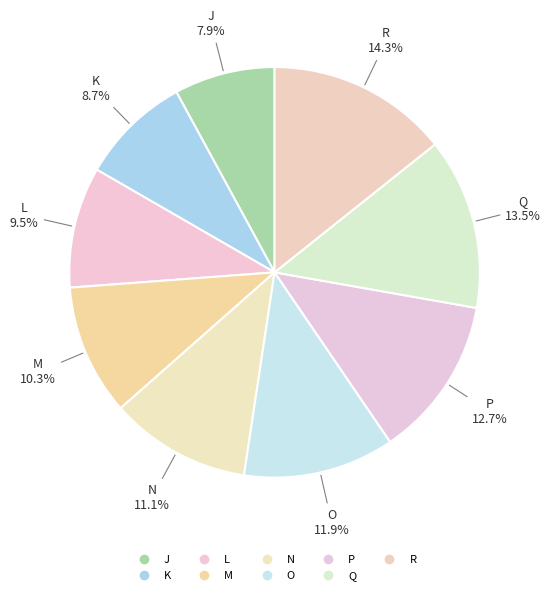

To the nearest percent, what percentage of the pie is P?

13%